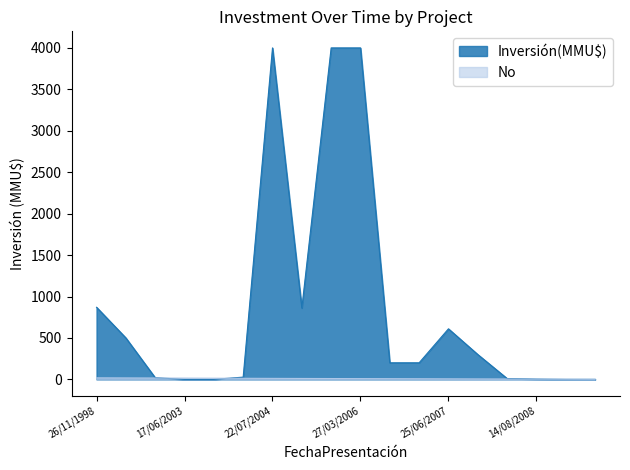

Rank the series by their maximum value, from highest to lowest.

Inversión(MMU$), No